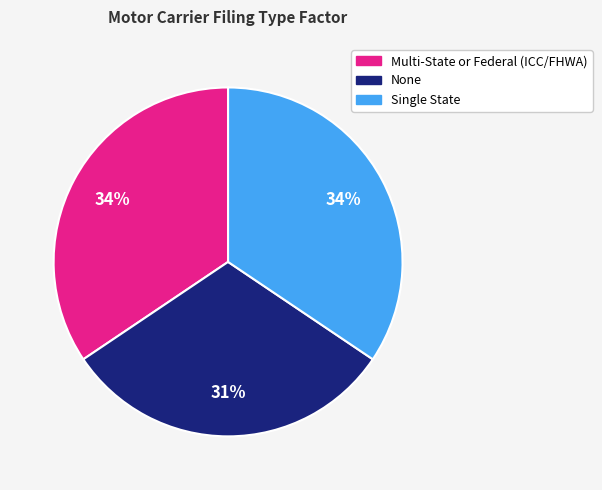

Is it true that Single State is 28% of the pie?

False